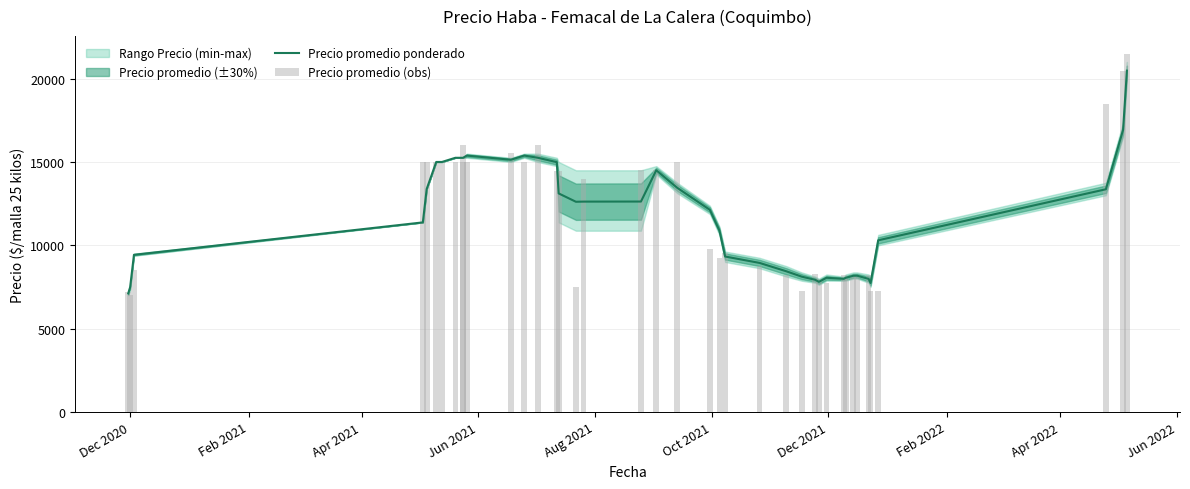

What is the sum of all Precio promedio ponderado values?

470408.0